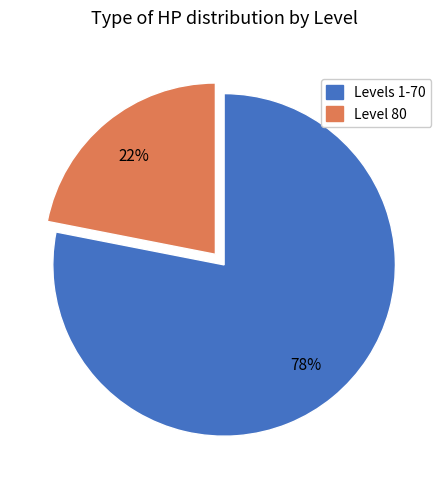

What percentage is the Level 80 slice, to the nearest percent?

22%